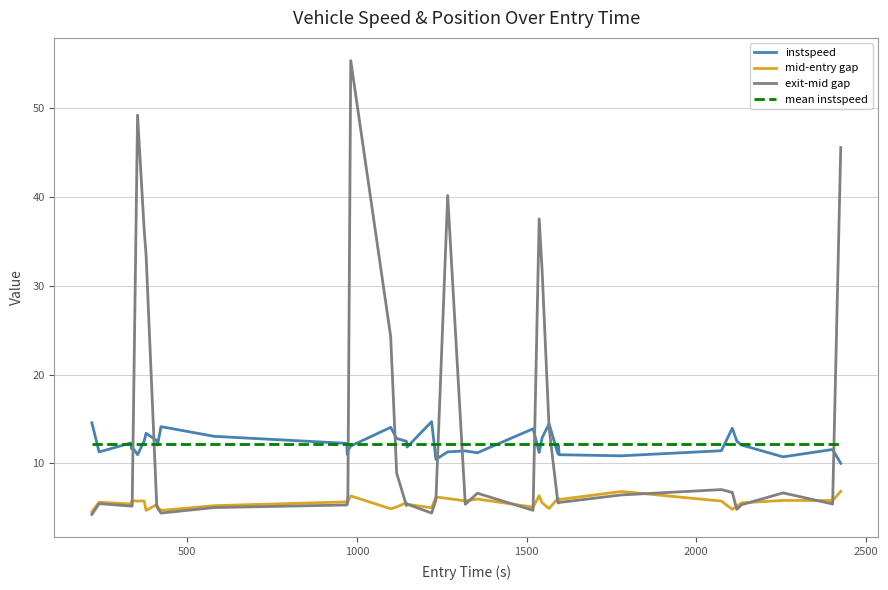

In exit-mid gap, how many points are lower than both neighbors (excluding endpoints)?

10